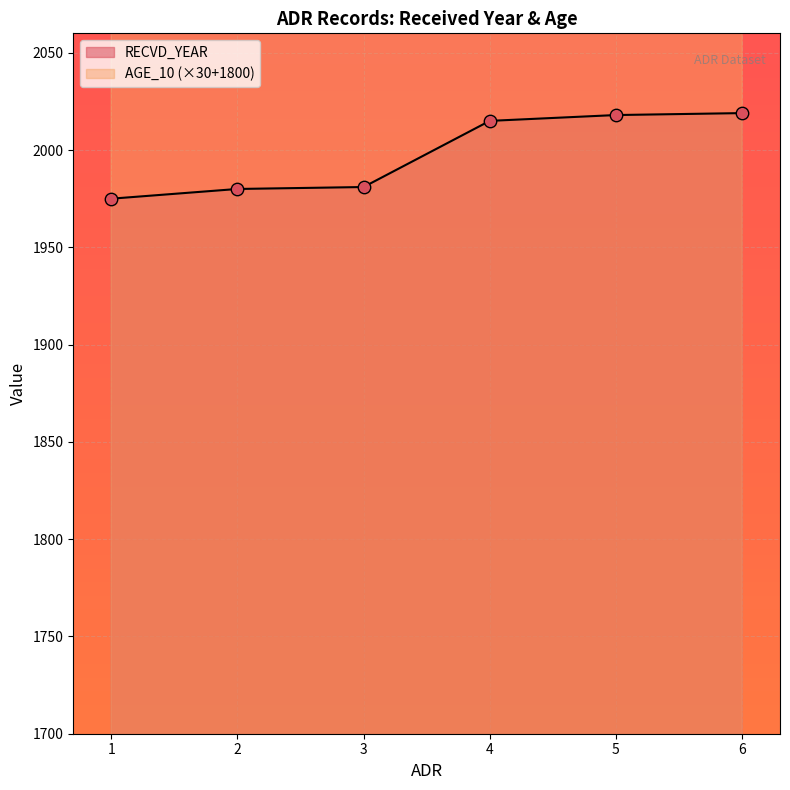

Which series reaches the minimum Y coordinate?

RECVD_YEAR